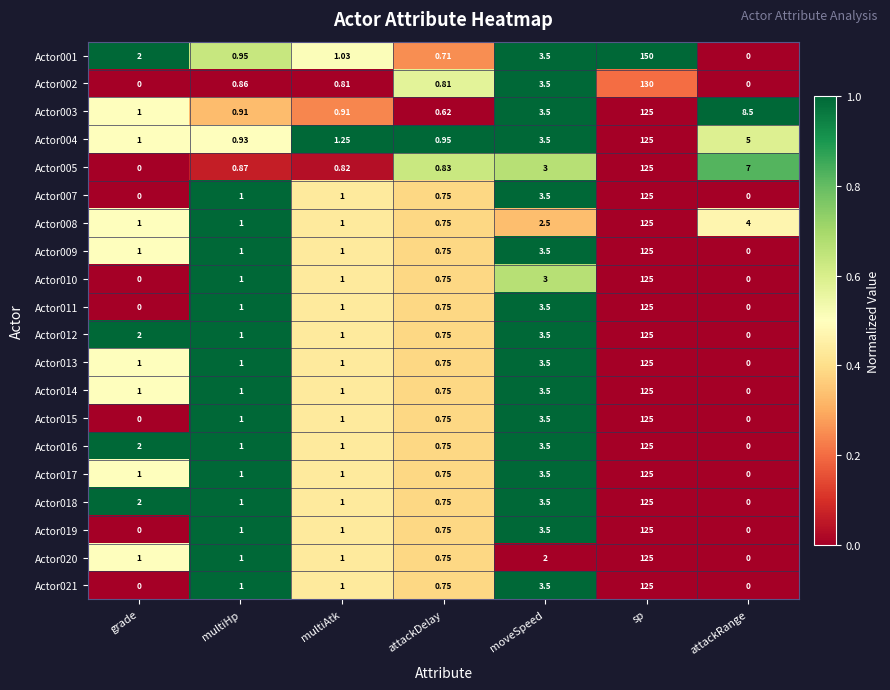

Between sp and attackRange, which series saw the biggest shift?

Actor001